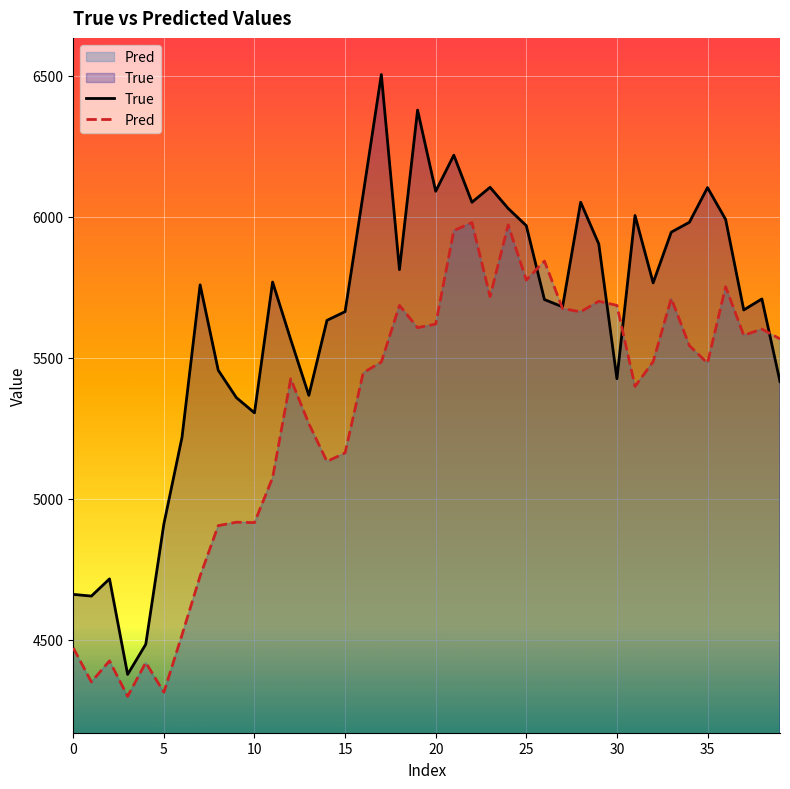

What is the approximate value of Pred at 39?

5567.3